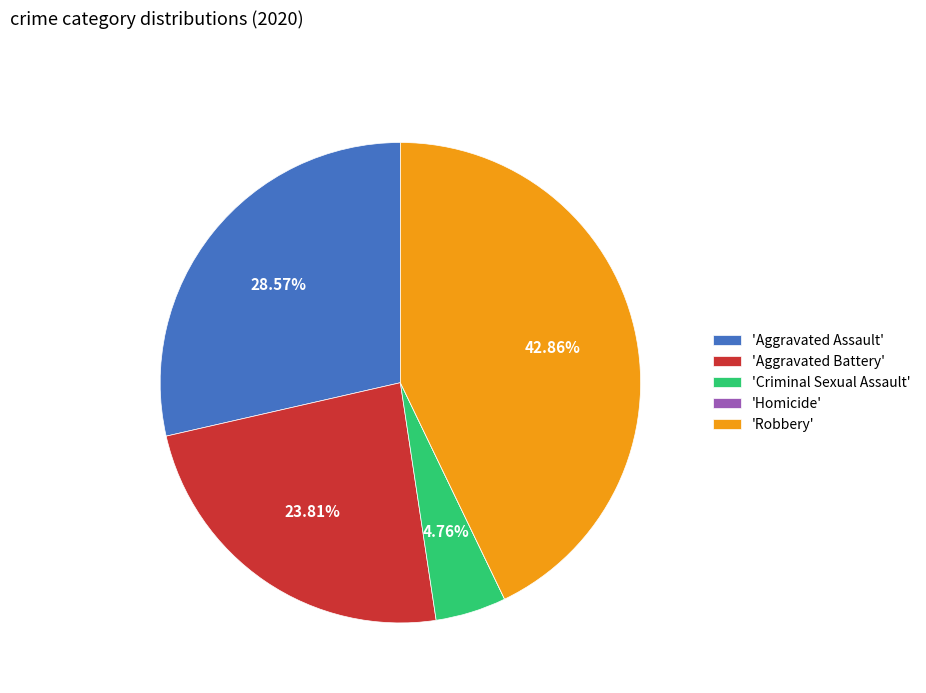

Is there any slice that represents more than half of the pie?

No